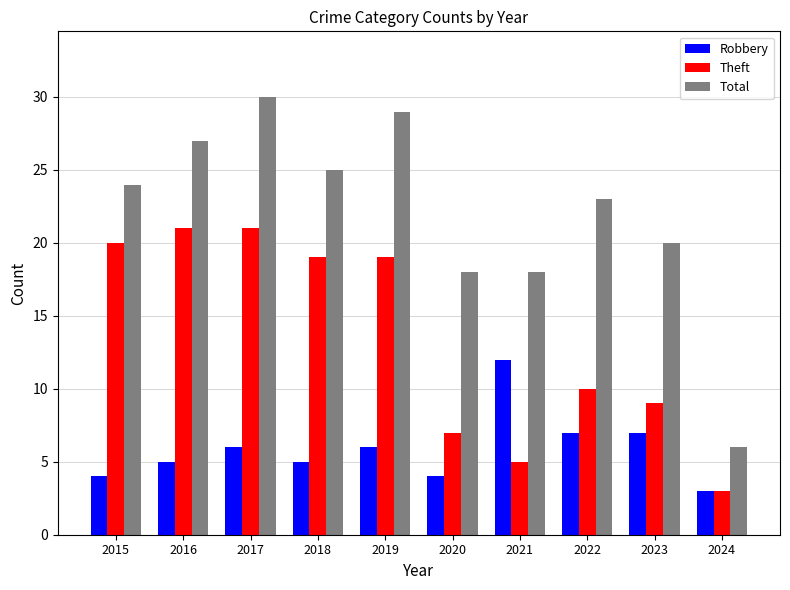

True or false: Theft has a value of 25 at 2019.

False